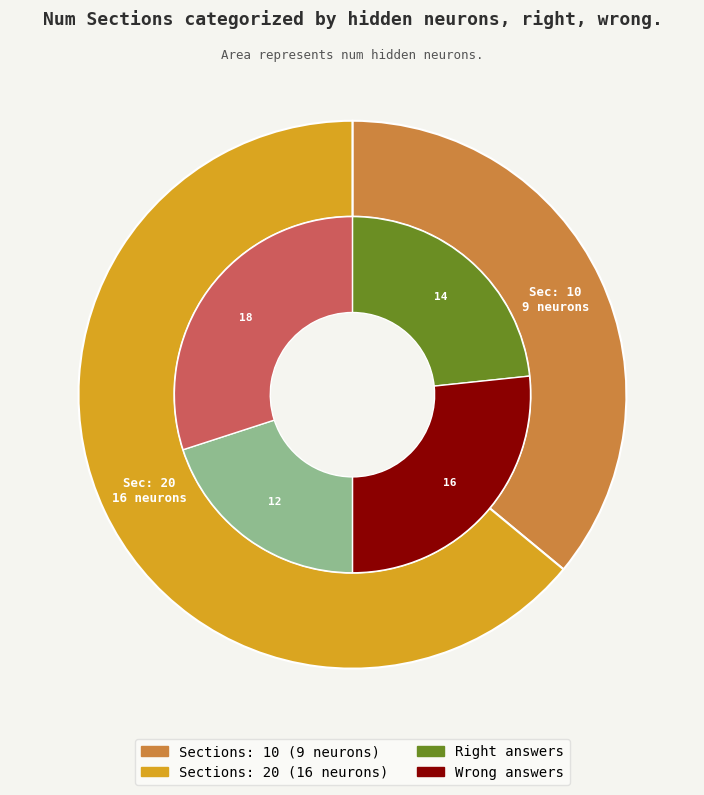

The 10 slice represents 36% of the pie. True or false?

True